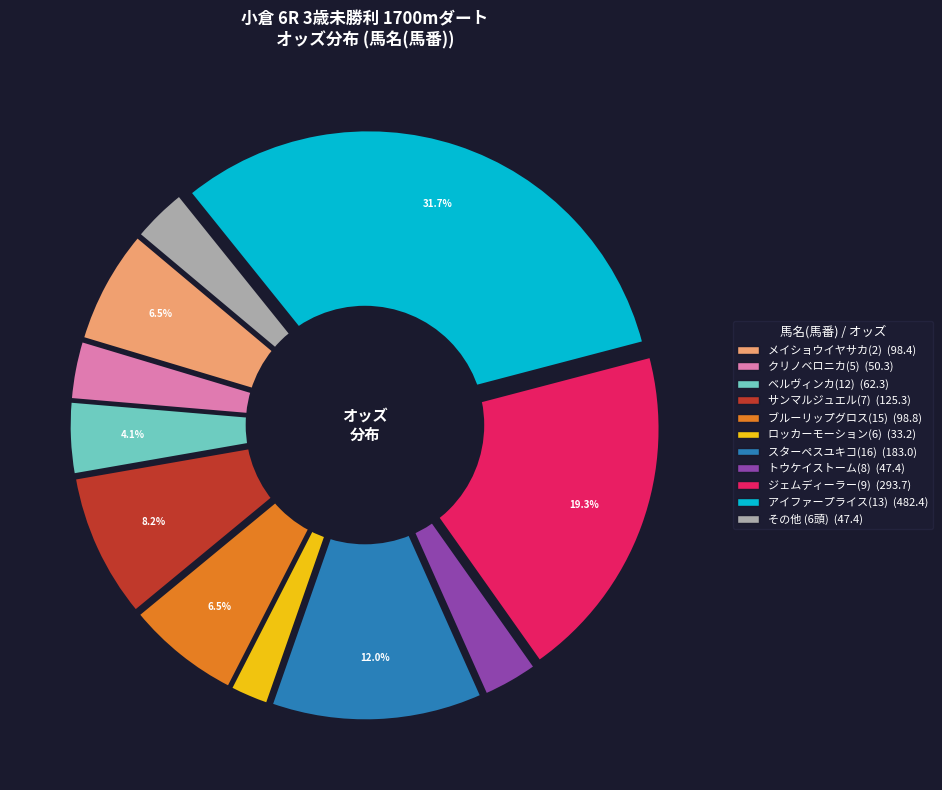

What is the ratio of the value at ロッカーモーション(6) to the value at トウケイストーム(8)?

0.7